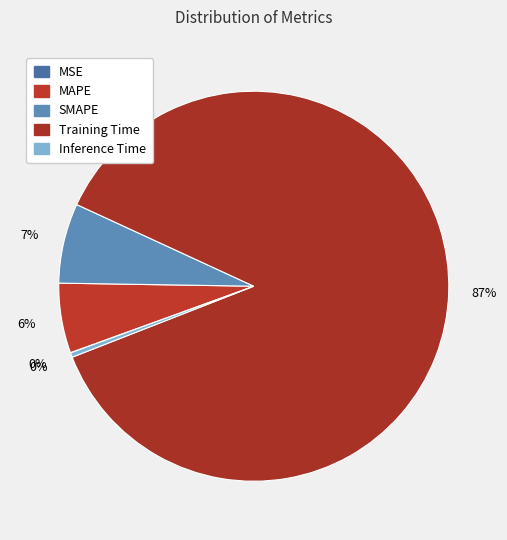

True or false: SMAPE accounts for 7% of the total.

True